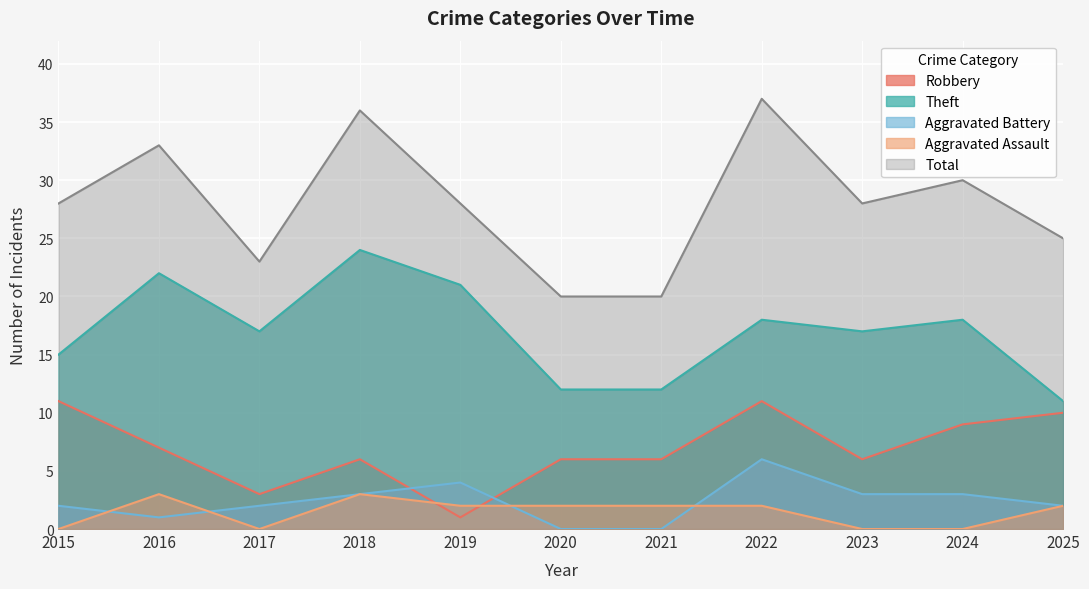

True or false: Aggravated Assault has more than 2 points higher than both neighbors.

False